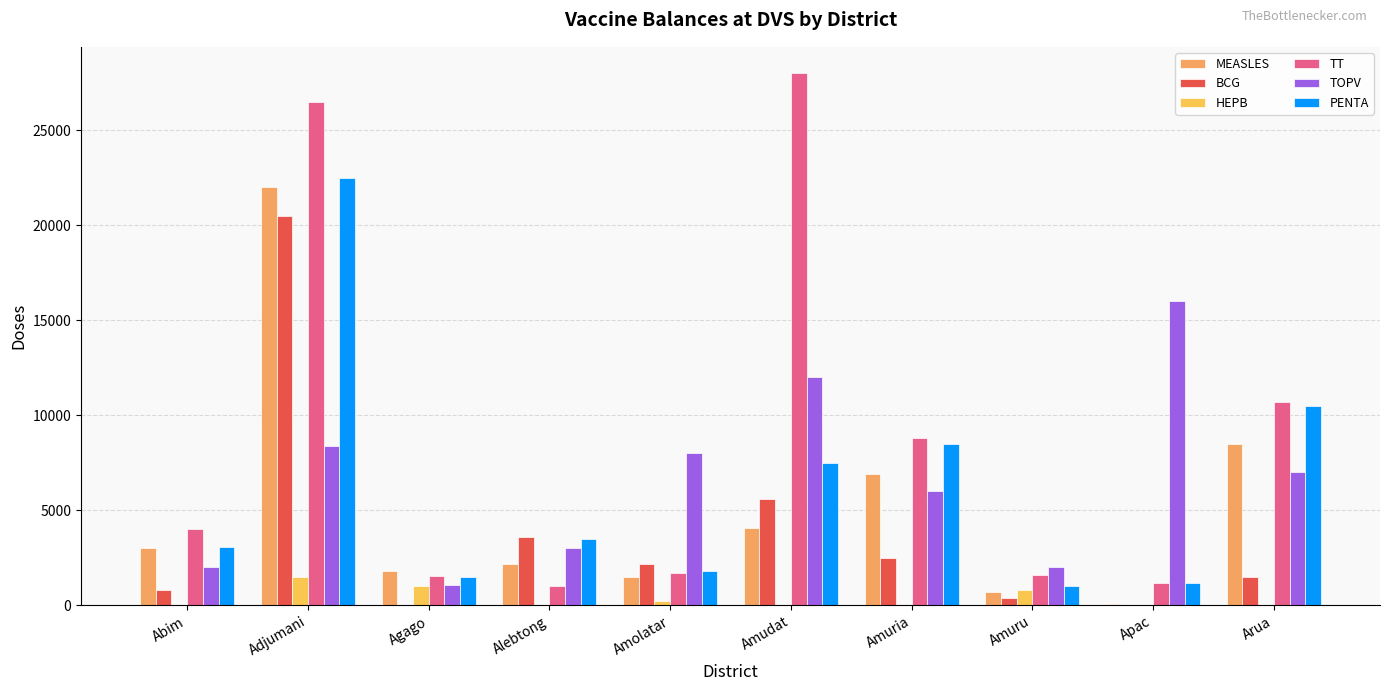

What is the difference between the maximum and minimum values in the HEPB series?

1500